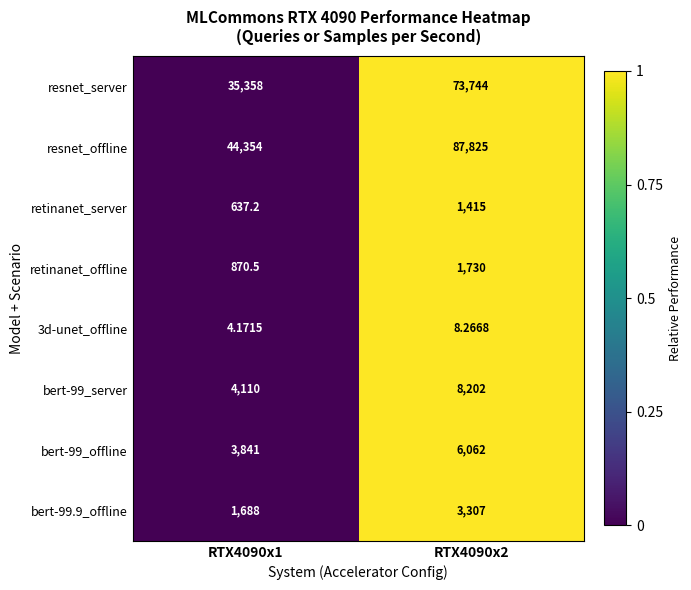

Which series changed the most between RTX4090x1 and RTX4090x2?

resnet_offline